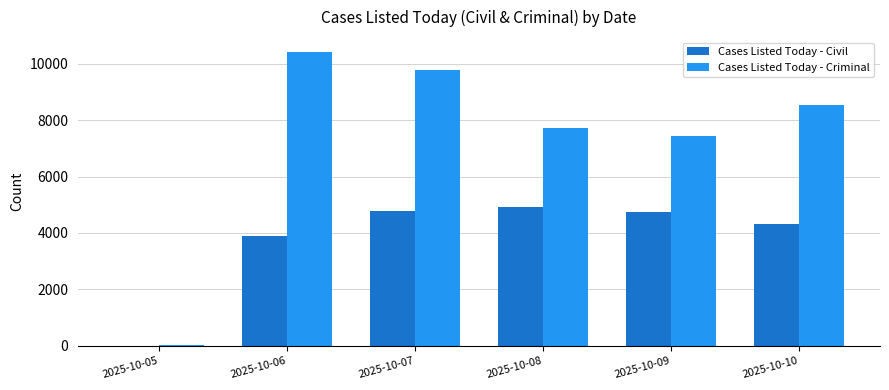

Where is Cases Listed Today - Civil nearest to the value 2465?

2025-10-06